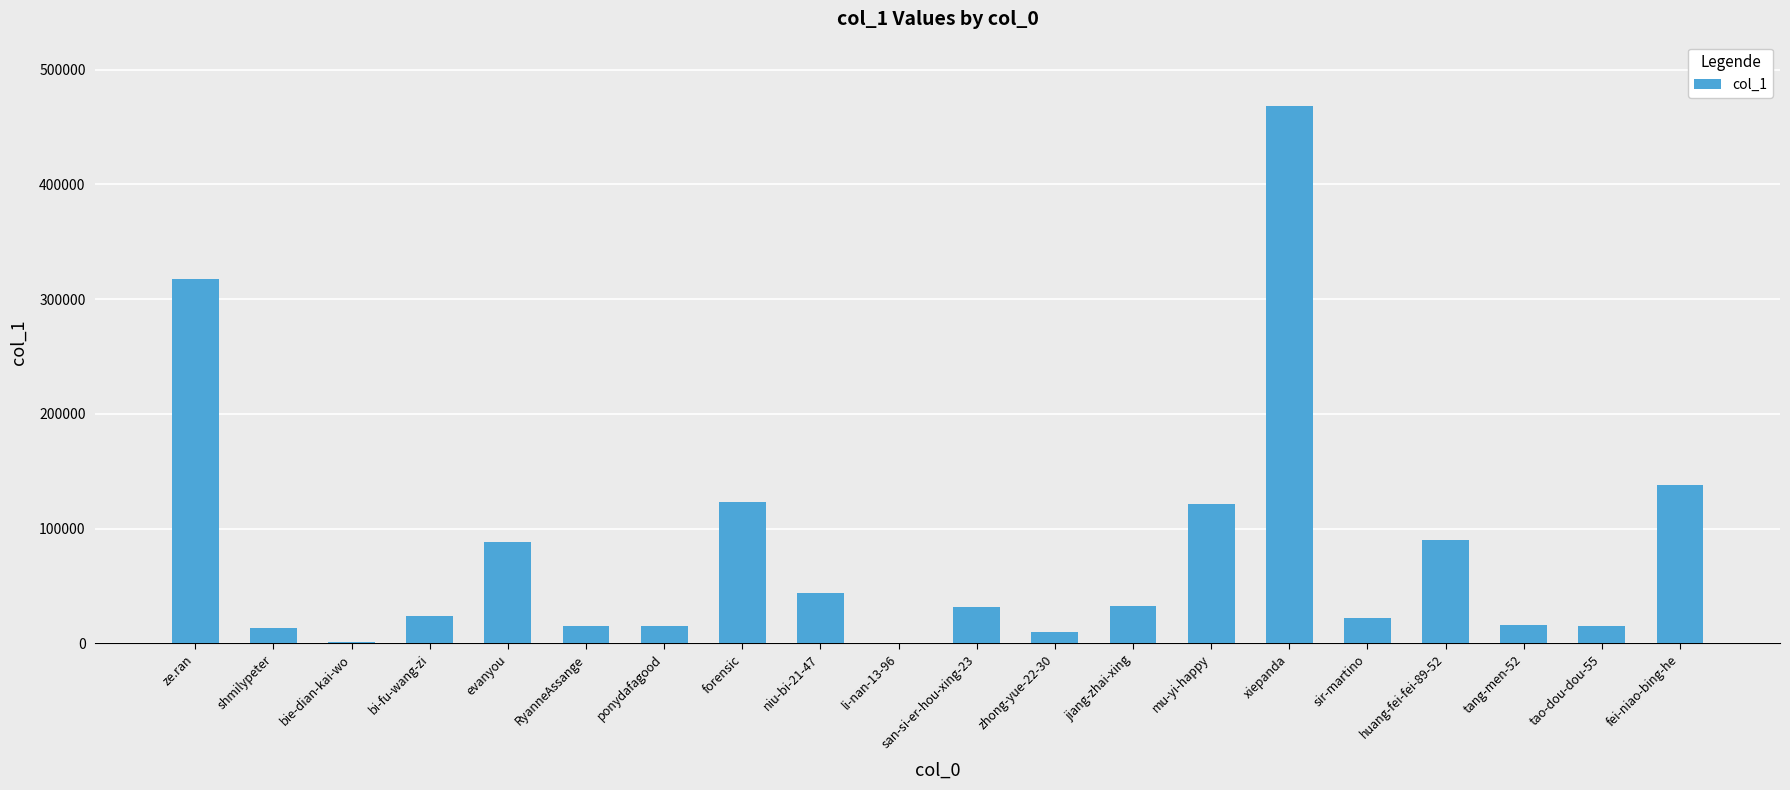

Which label corresponds to the largest value in the chart?

xiepanda